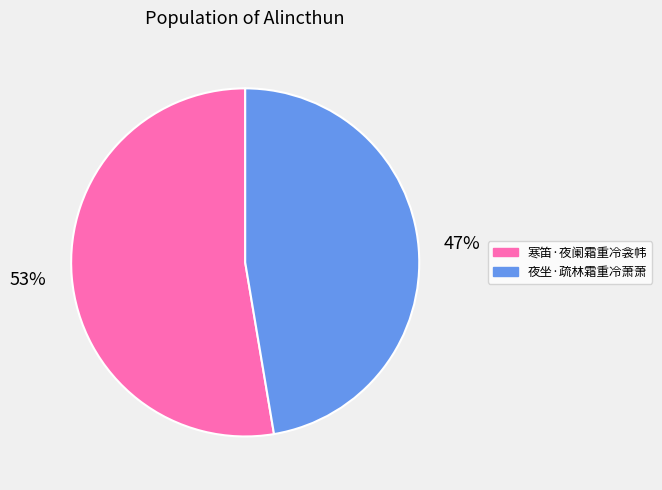

To the nearest percent, what portion does 夜坐·疏林霜重冷萧萧 represent?

47%